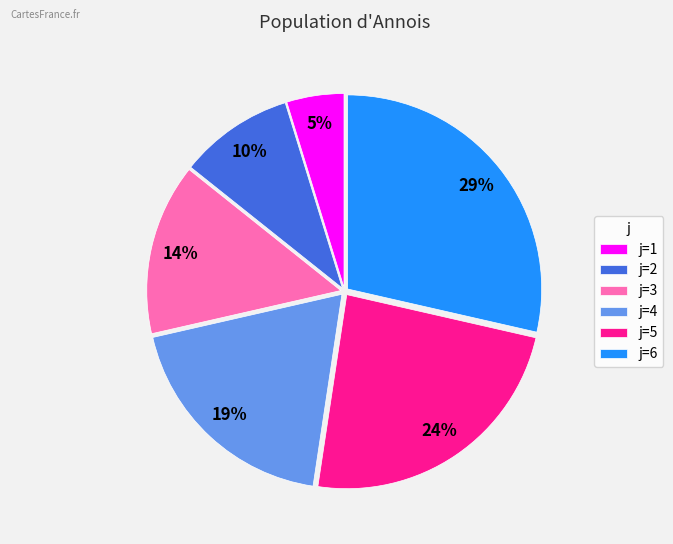

Approximately how many times larger is the value at j=3 compared to j=5?

0.6